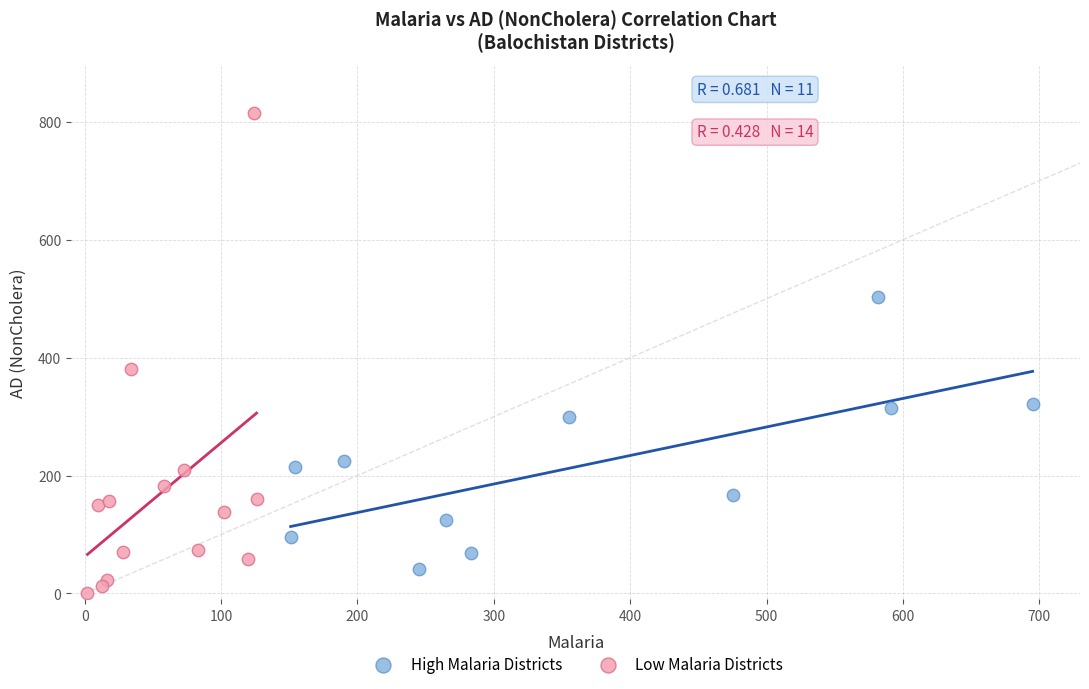

Which series has the largest Y range (max minus min)?

Low Malaria Districts